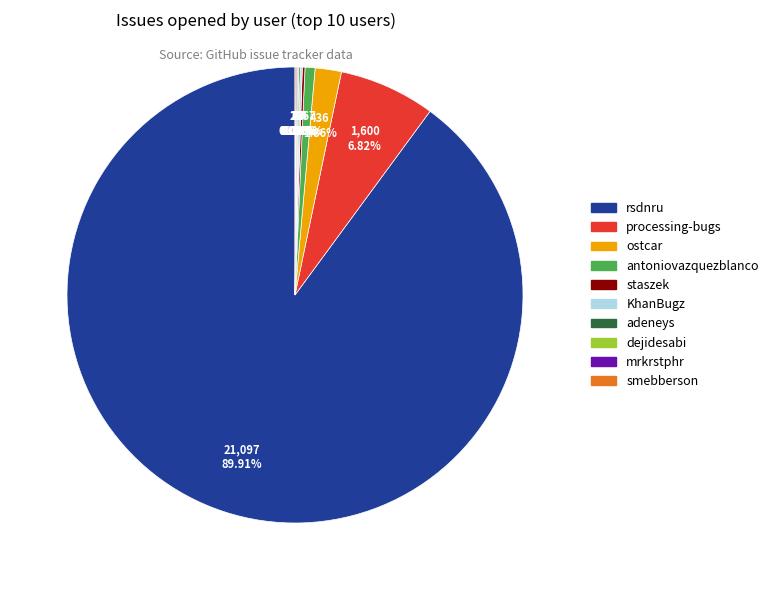

To the nearest percent, what percentage of the pie is processing-bugs?

7%